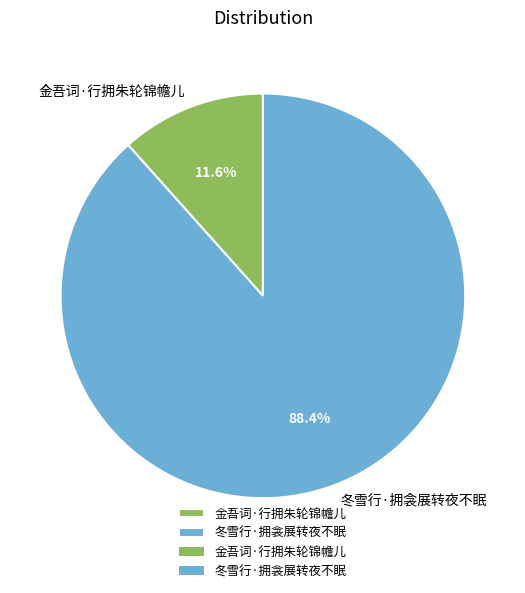

Rank the categories by value from lowest to highest.

金吾词·行拥朱轮锦幨儿, 冬雪行·拥衾展转夜不眠